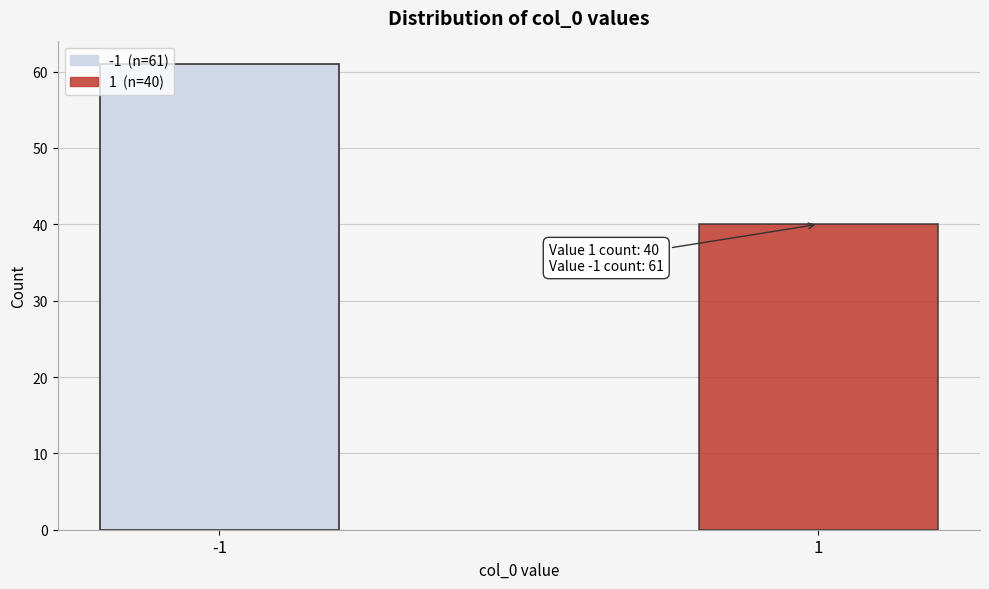

Reading left to right, extract all data points from this chart.

61	40